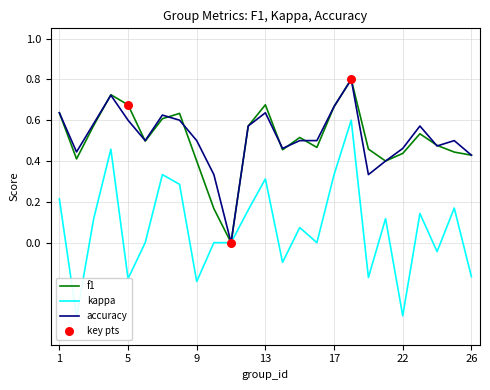

Which series reaches the maximum Y coordinate?

f1